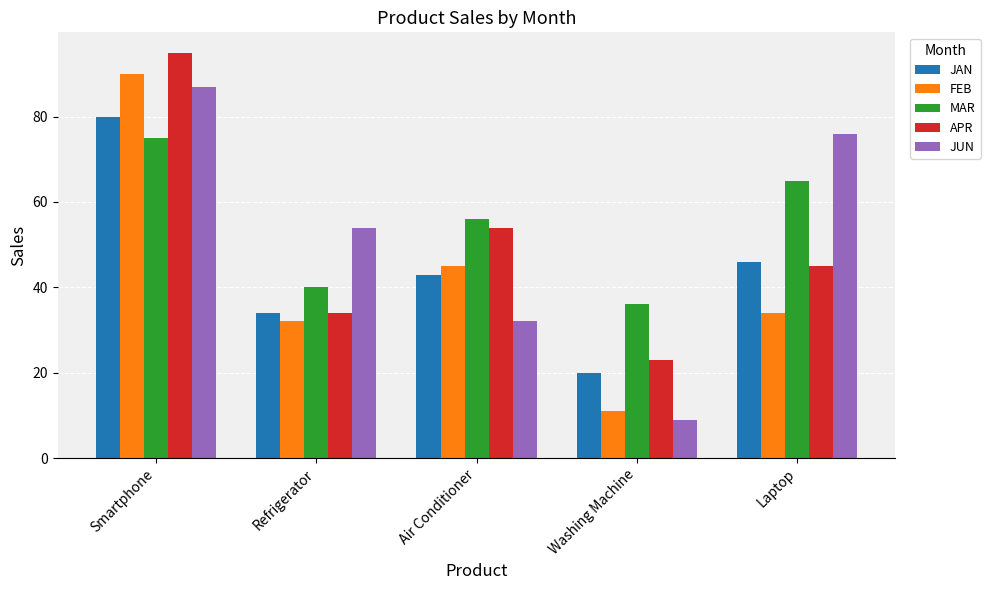

Count the number of categories in the chart.

5